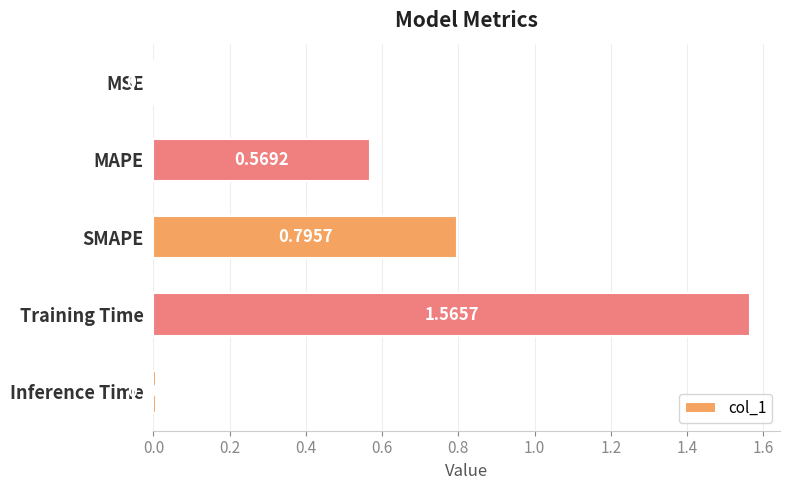

What is the sum of all values?

2.9